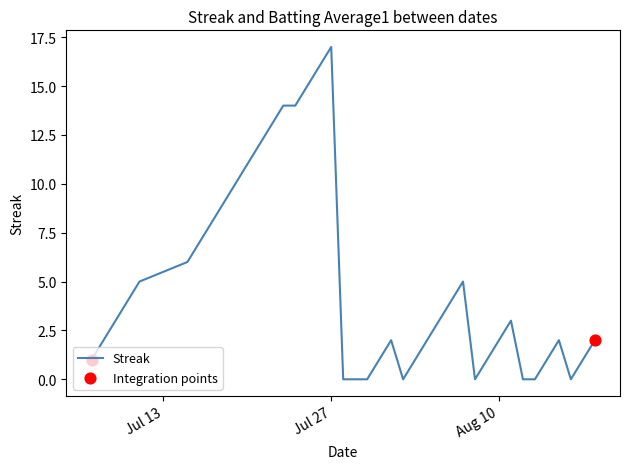

What is the difference between the maximum and minimum values?

17